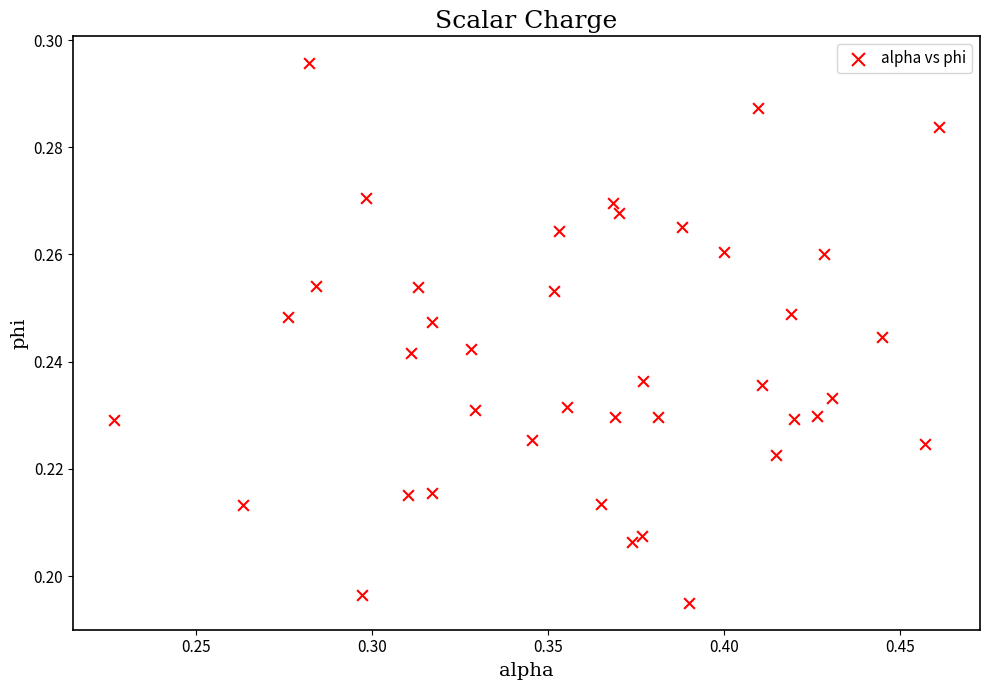

How many points are shown in the scatter plot?

40